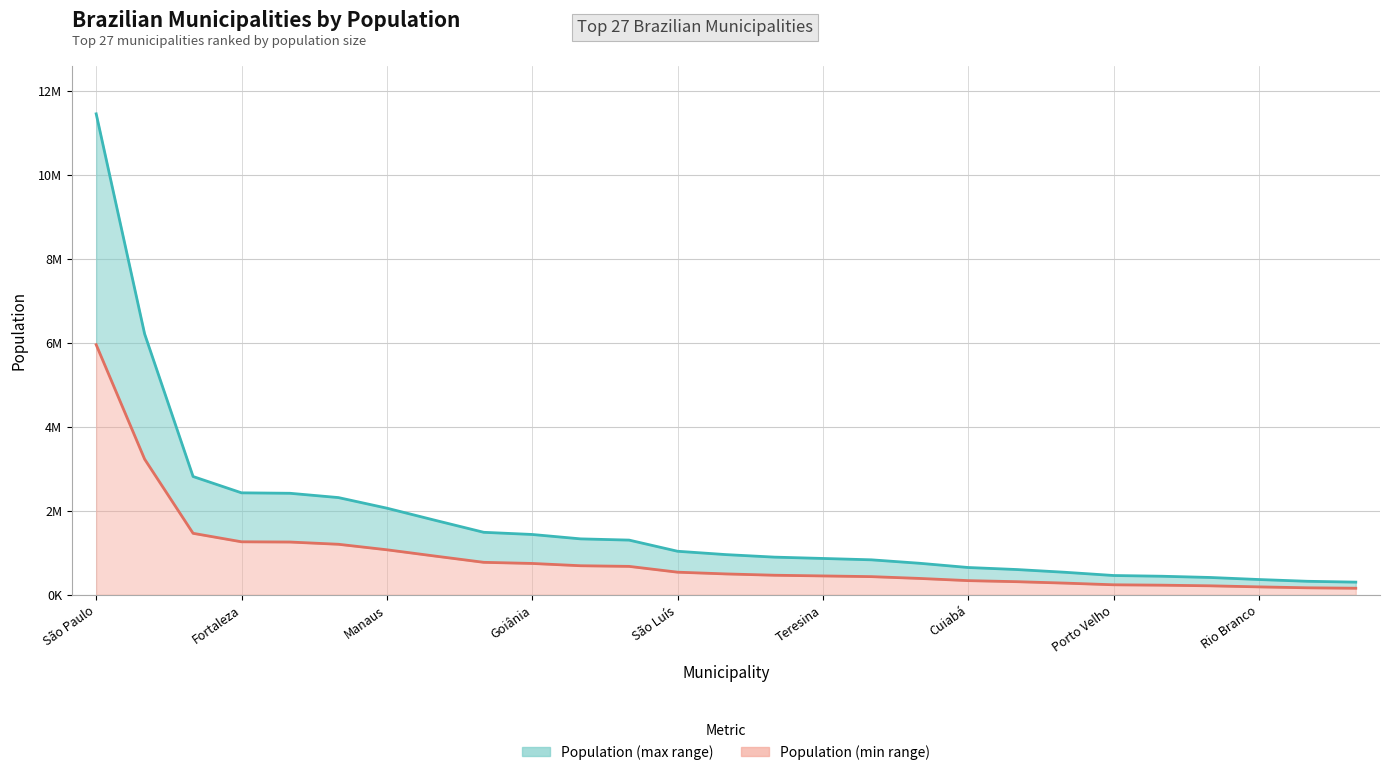

Read the Population lower value at 23.

215012.7